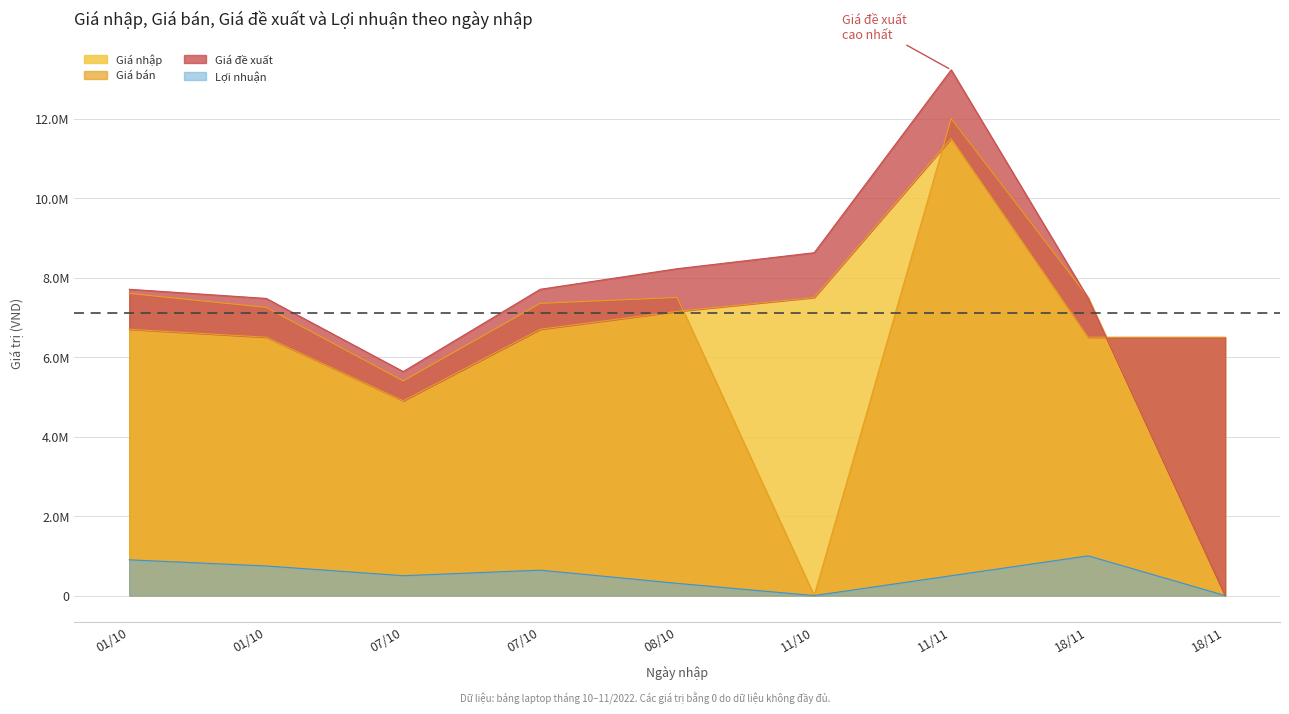

Where does the Giá đề xuất series first go above 7705000?

08/10